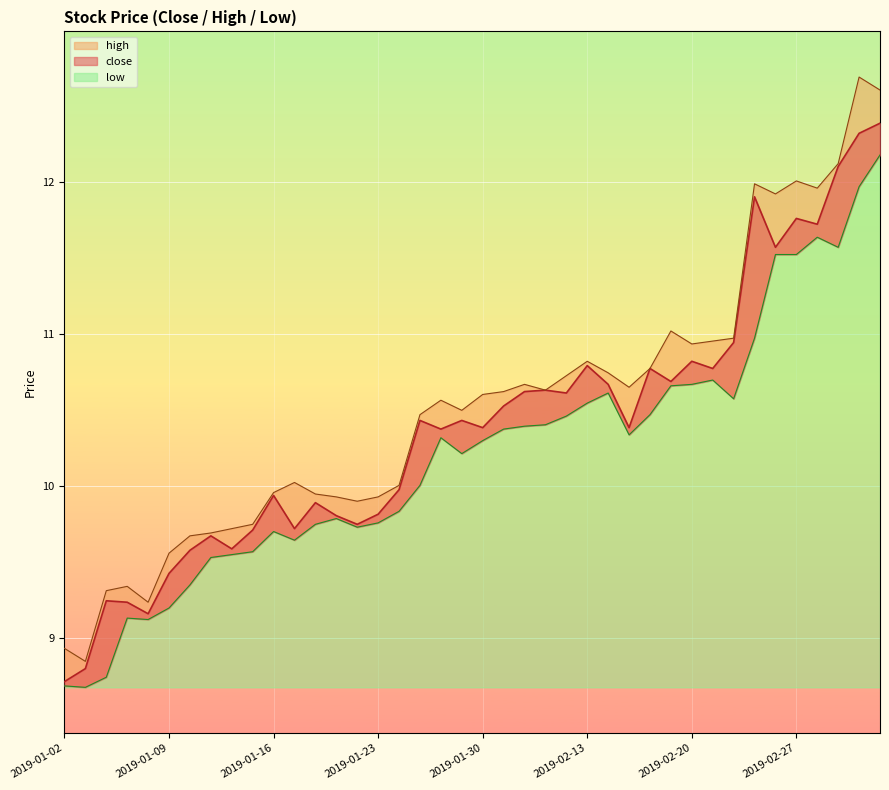

True or false: high and low intersect in this chart.

False